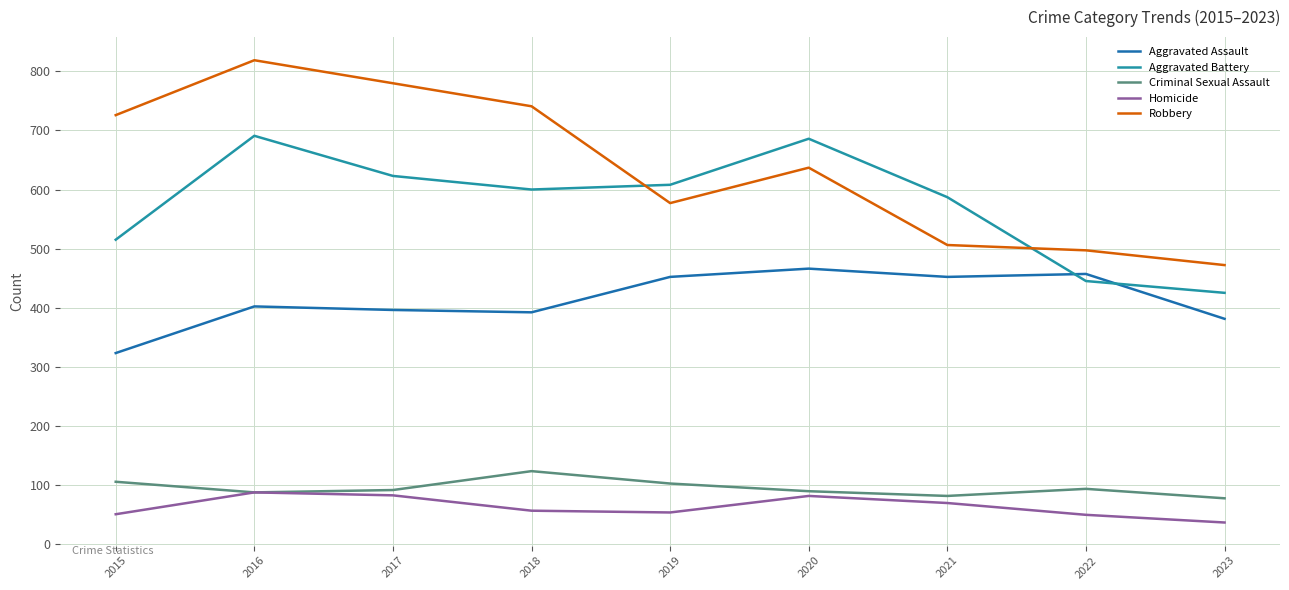

Is the value of Aggravated Assault at 2022 greater than the value of Robbery at 2017?

No